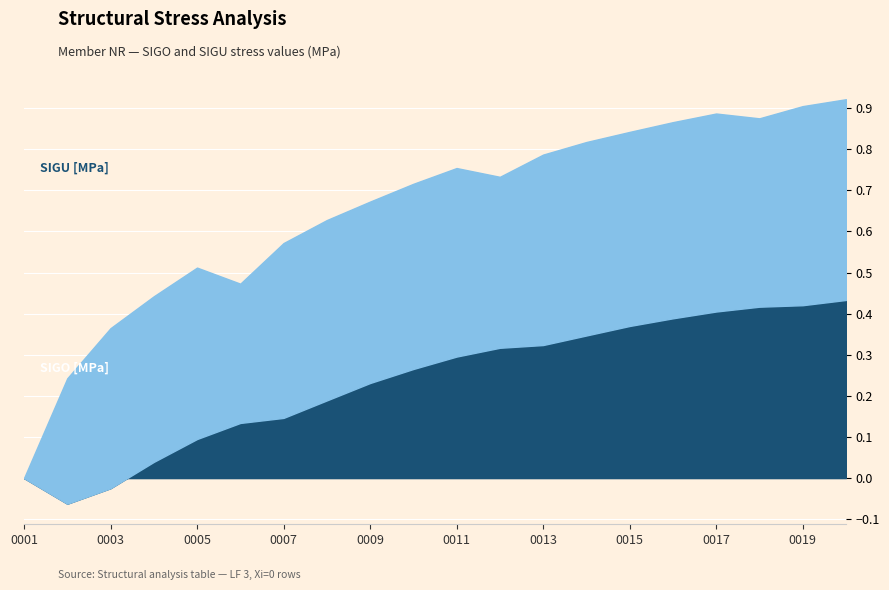

What is the sum of all SIGO [MPa] values?

4.7